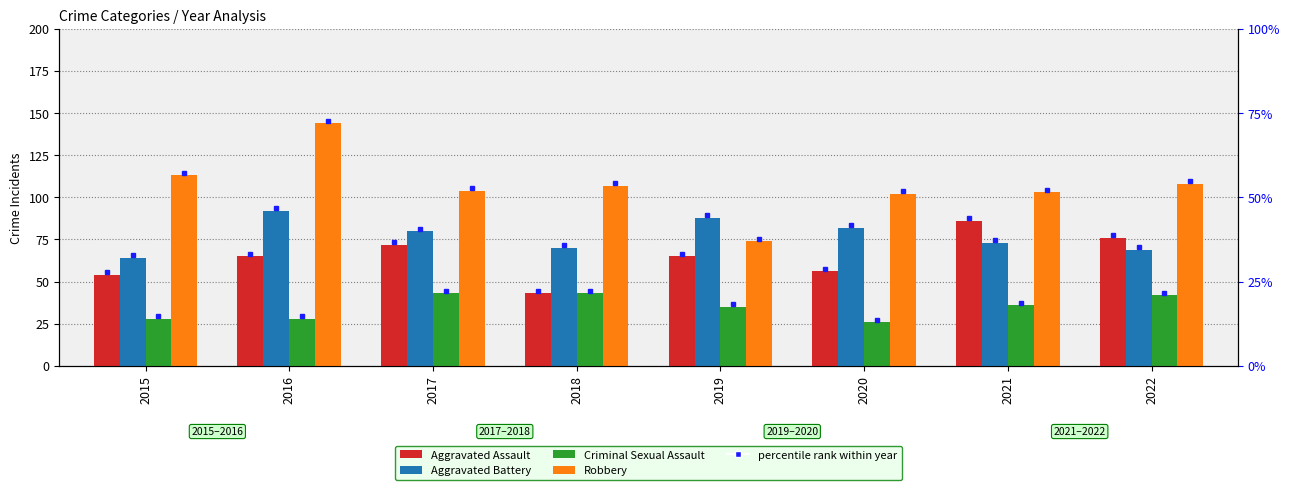

The value of Aggravated Assault at 2016 is 41. True or false?

False